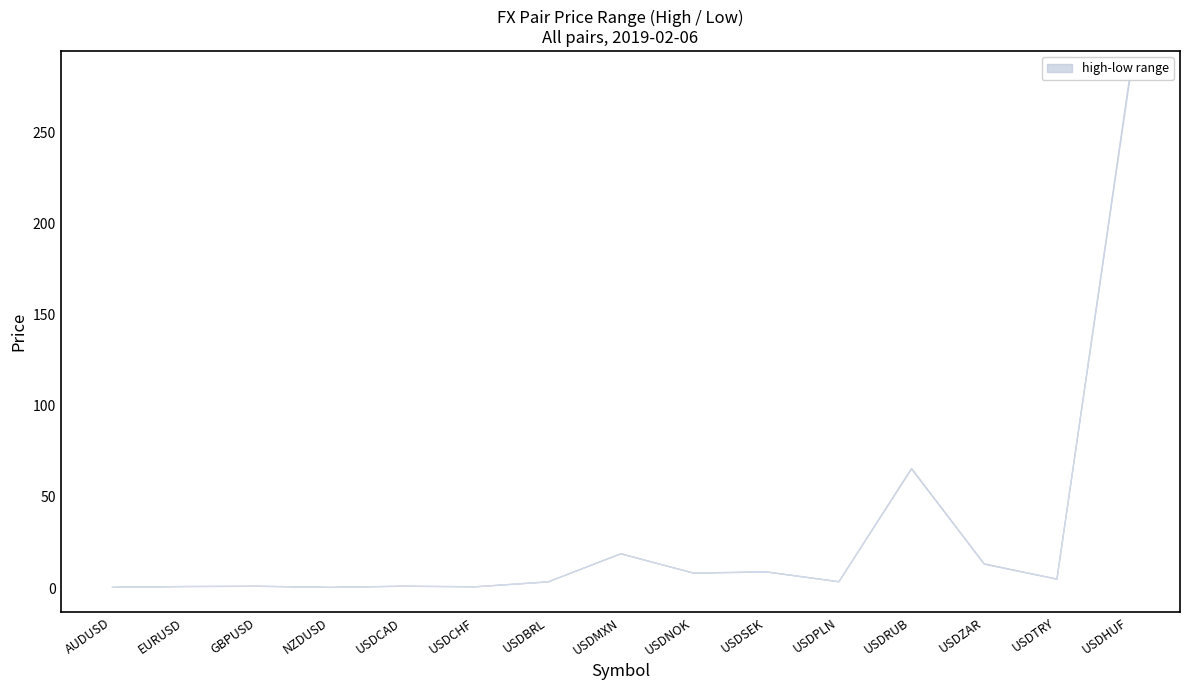

How many data points in high are above 3?

9